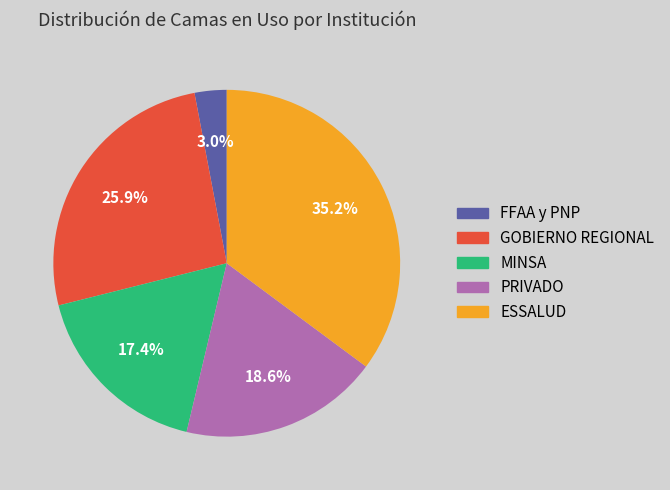

What portion of the pie excludes ESSALUD?

64.8%